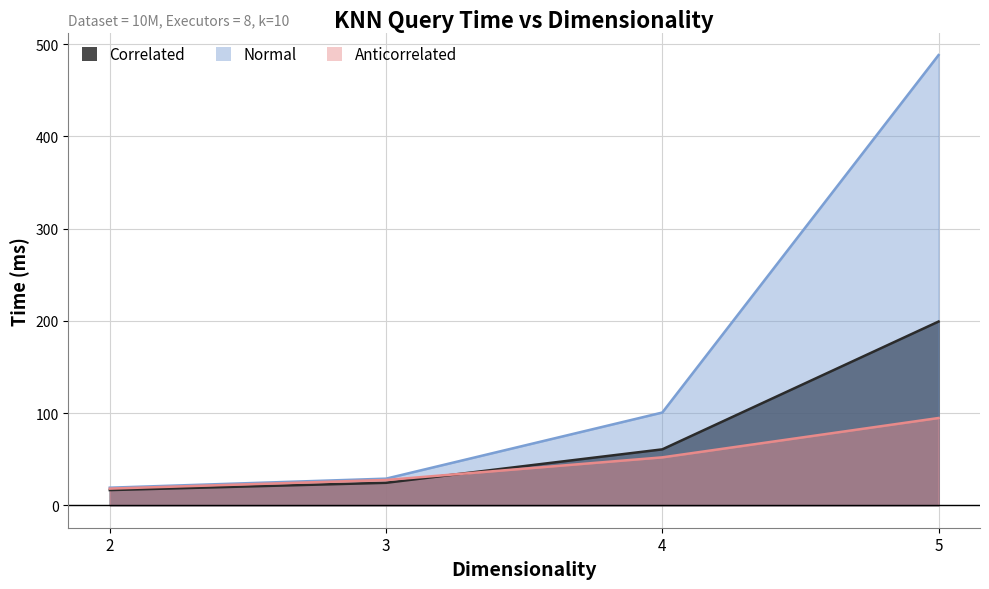

True or false: Normal and Anticorrelated cross at least once.

False